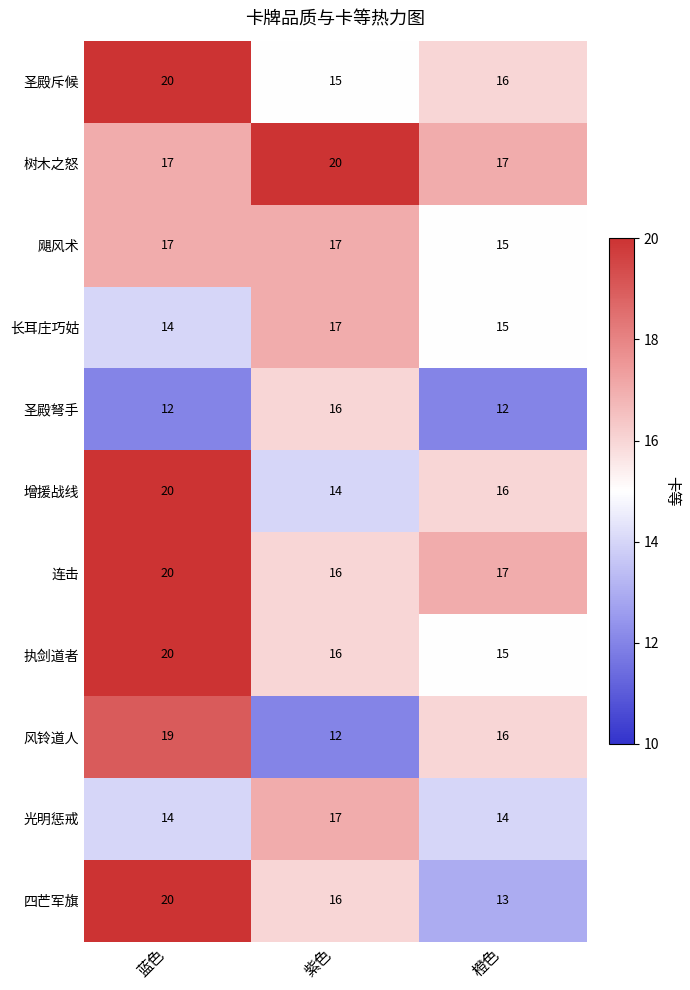

Is the value of 树木之怒 at 紫色 greater than the value of 光明惩戒 at 蓝色?

Yes